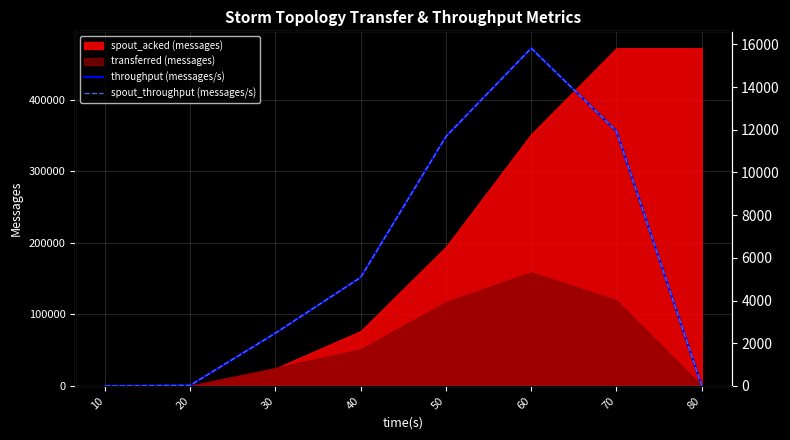

True or false: spout_throughput (messages/s) and throughput (messages/s) cross at least once.

False